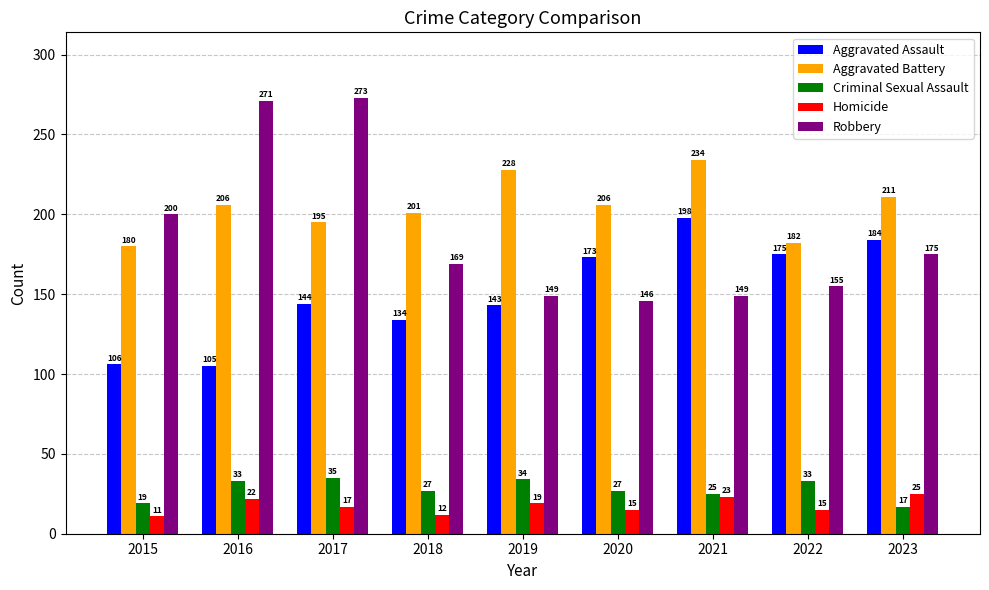

At 2016, list the series in order from largest to smallest.

Robbery, Aggravated Battery, Aggravated Assault, Criminal Sexual Assault, Homicide